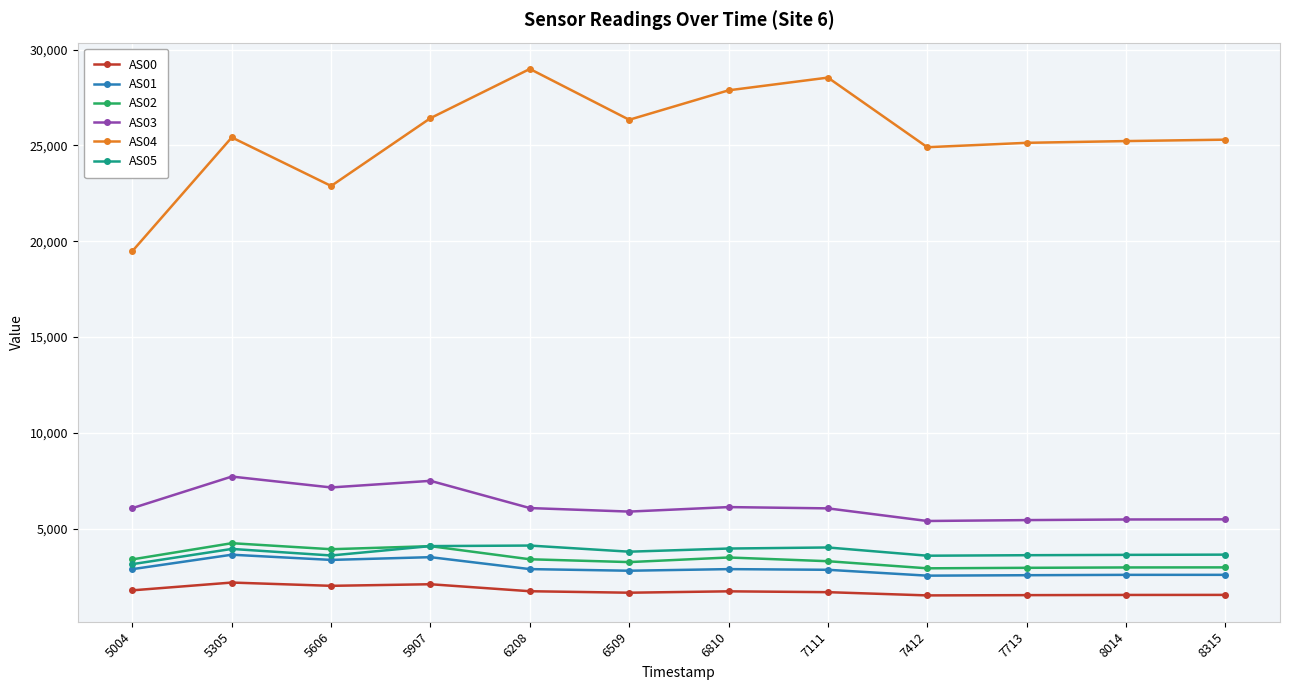

What is the difference between the second highest and second lowest values in the AS00 series?

569